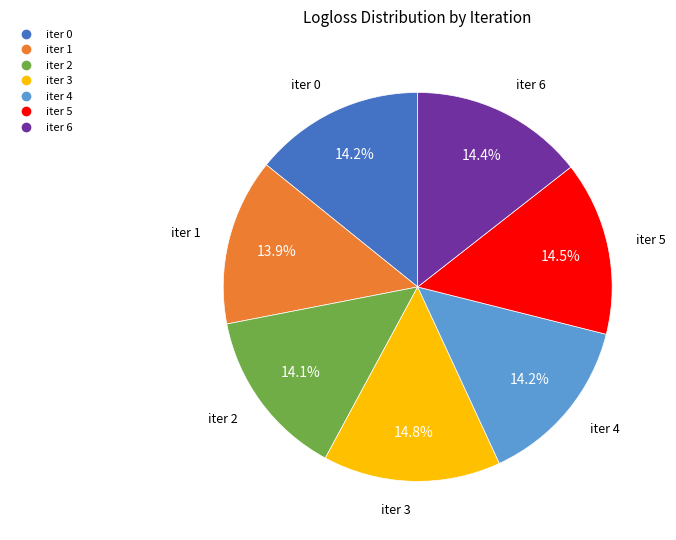

Does any single category account for the majority?

No